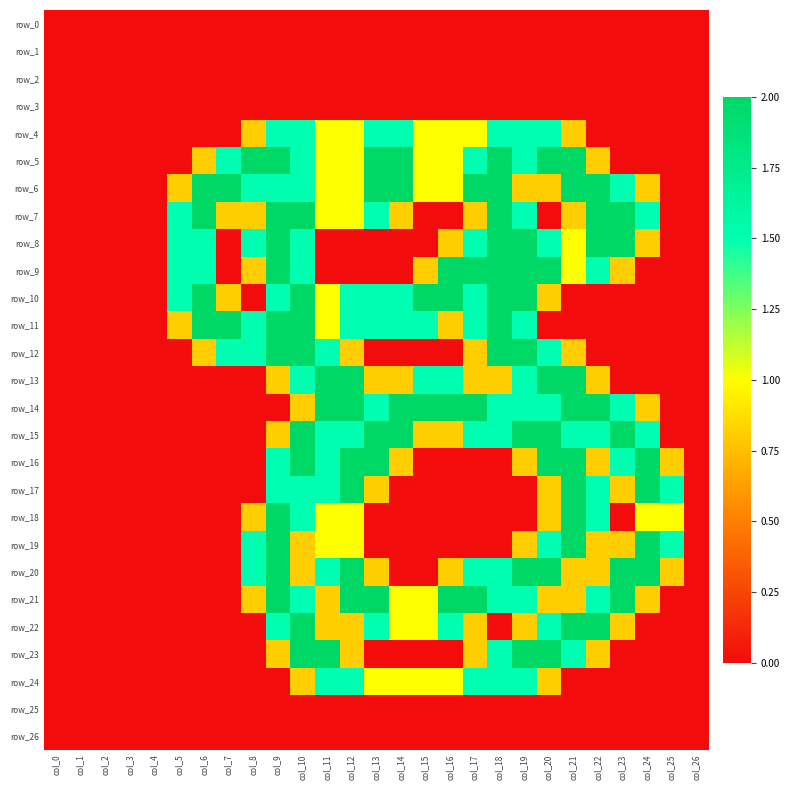

Between col_16 and col_24, which series saw the biggest shift?

row_9